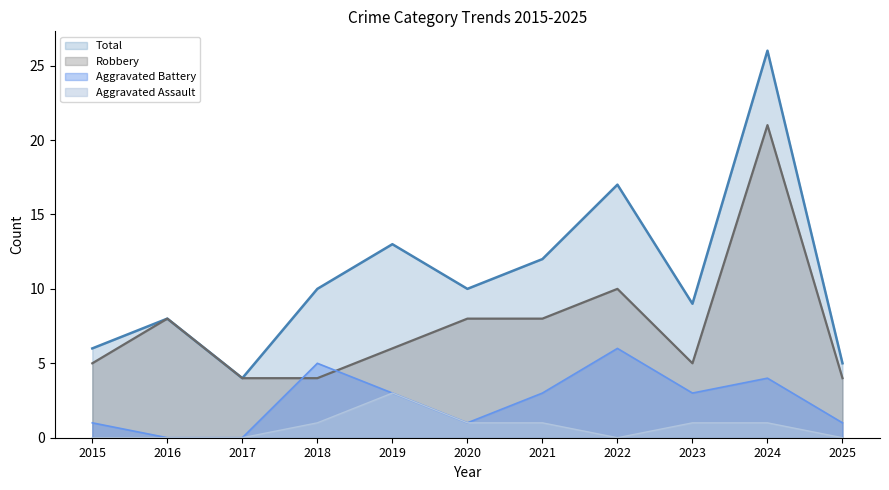

Reading left to right, transcribe all the data shown in this chart.

Aggravated Assault: 2015=0	2016=0	2017=0	2018=1	2019=3	2020=1	2021=1	2022=0	2023=1	2024=1	2025=0
Aggravated Battery: 2015=1	2016=0	2017=0	2018=5	2019=3	2020=1	2021=3	2022=6	2023=3	2024=4	2025=1
Robbery: 2015=5	2016=8	2017=4	2018=4	2019=6	2020=8	2021=8	2022=10	2023=5	2024=21	2025=4
Total: 2015=6	2016=8	2017=4	2018=10	2019=13	2020=10	2021=12	2022=17	2023=9	2024=26	2025=5